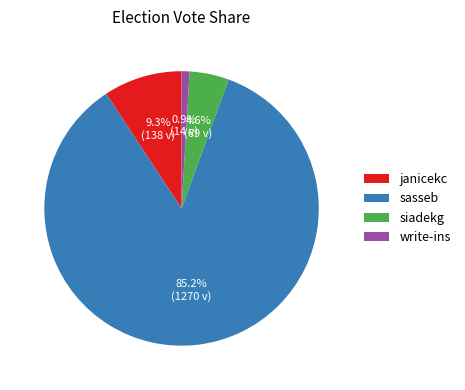

Does janicekc represent more than half of the total?

No